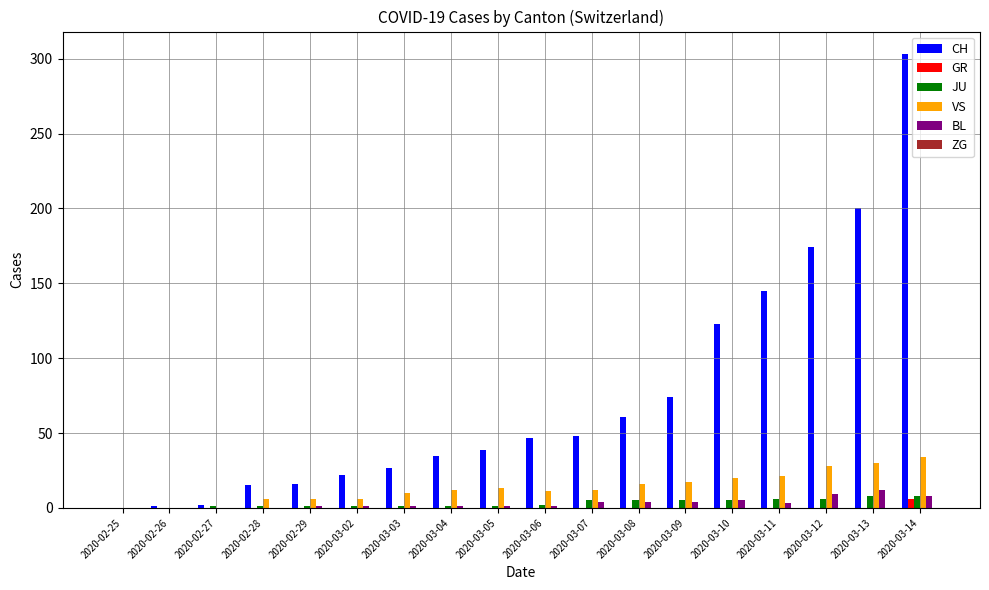

How many groups of bars are there?

18